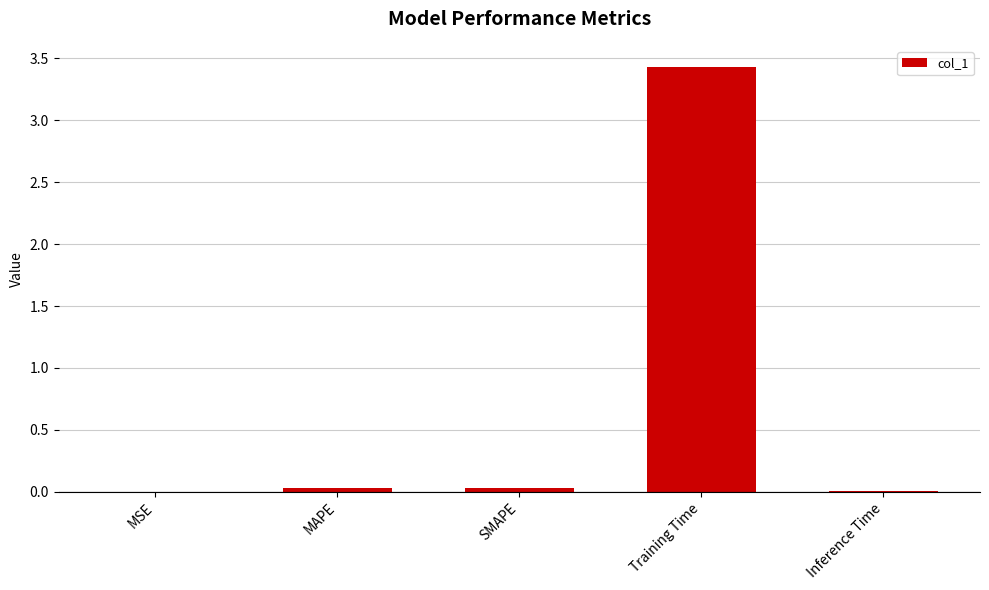

Is it true that the value at Inference Time is 0.0?

True